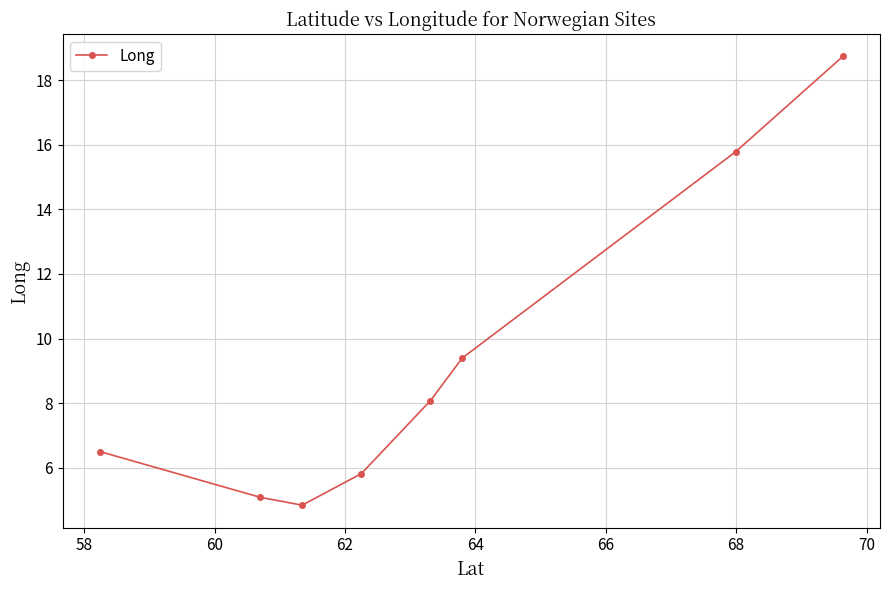

How many interior local valleys (lower than both neighbors) does the data have?

1